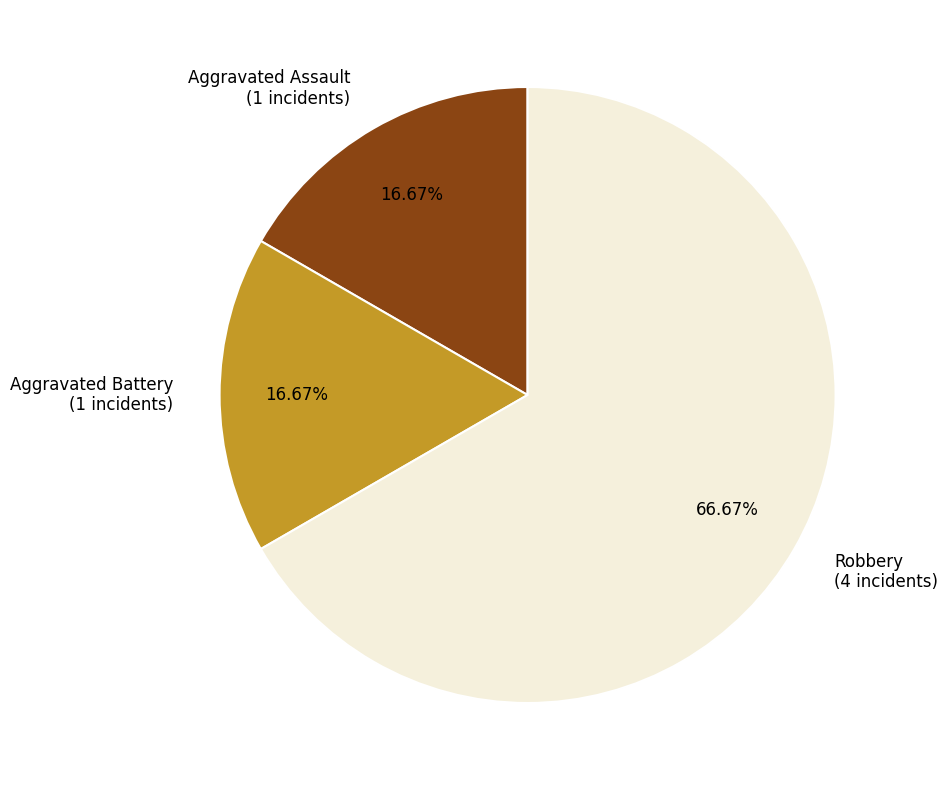

What is the total percentage of Aggravated Battery and Aggravated Assault?

33.3%